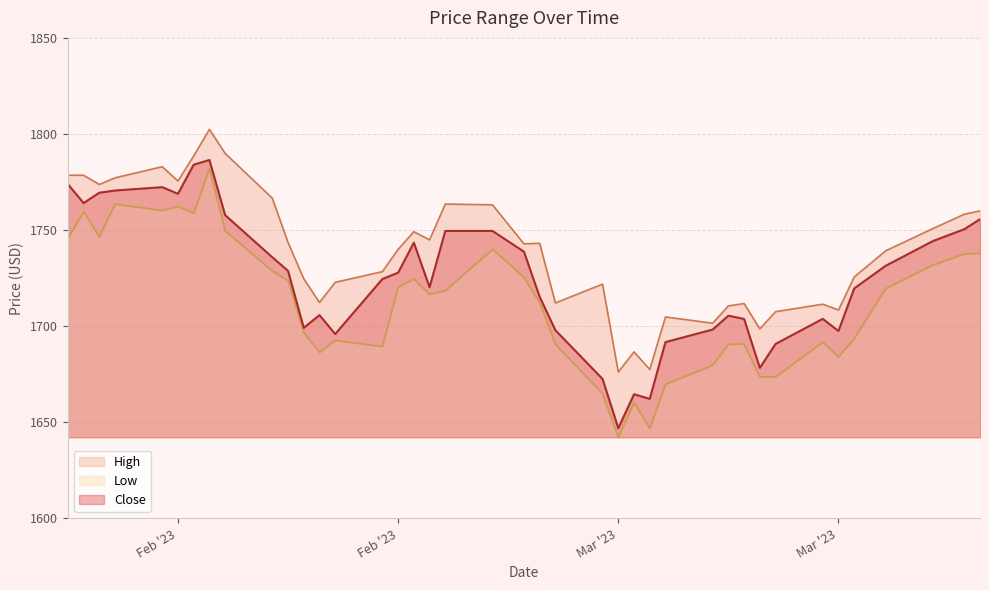

What is the lowest value of the High series?

1676.2